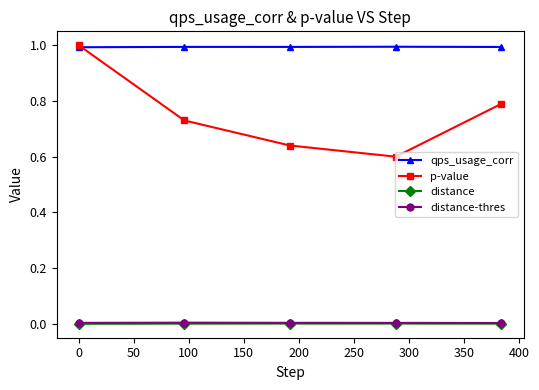

Which series has the widest spread of values?

p-value